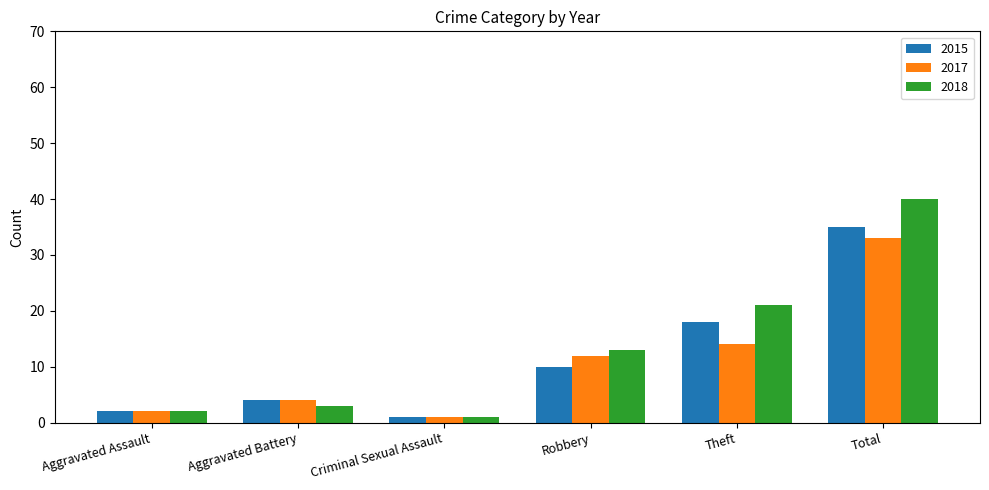

What is the lowest value of the 2015 series?

1